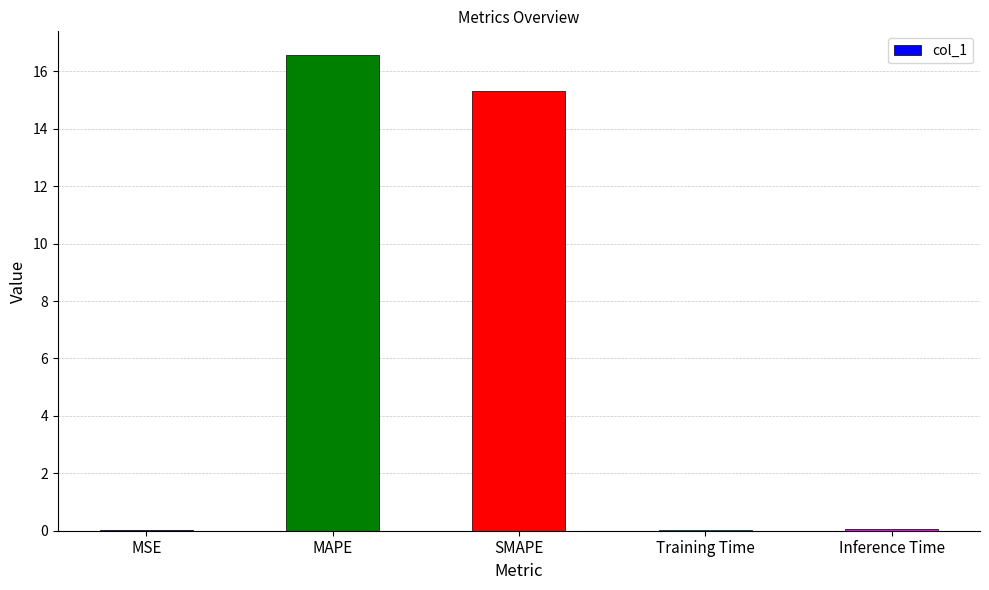

Is it true that the value at MSE is 0.0?

True